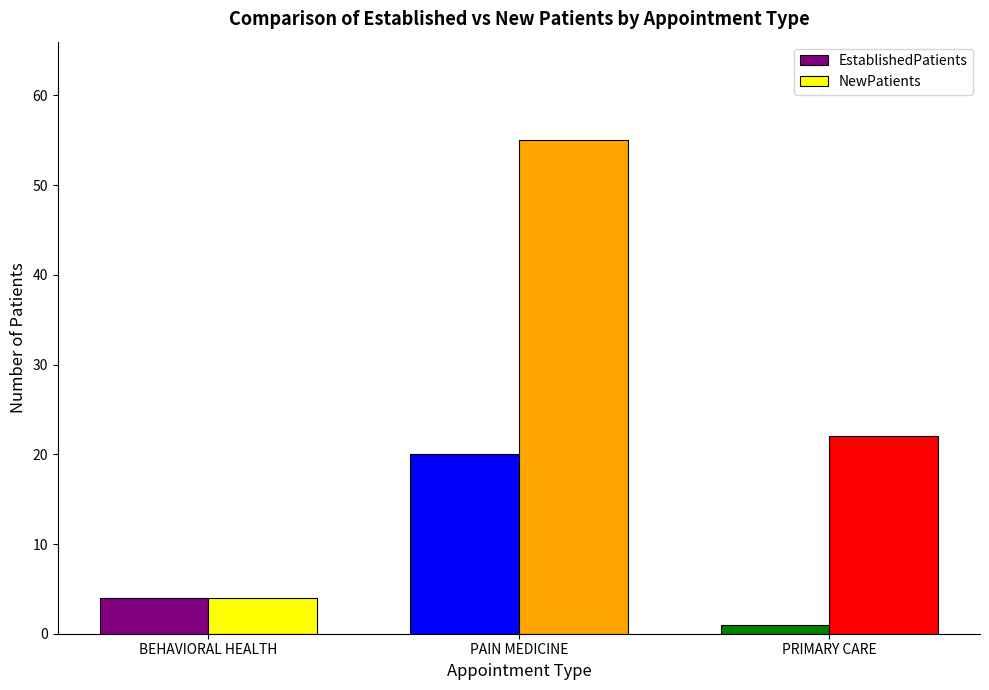

Which series changed the most between PAIN MEDICINE and PRIMARY CARE?

NewPatients